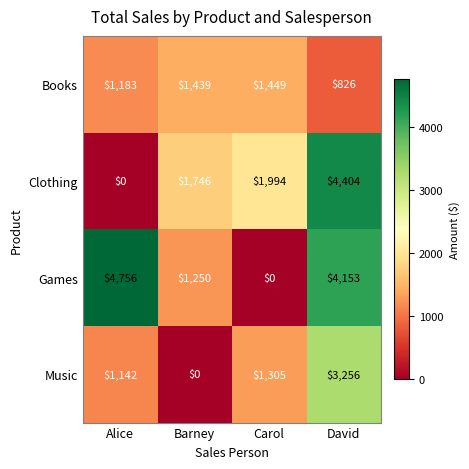

List the series in order of their peak value, highest first.

Games, Clothing, Music, Books